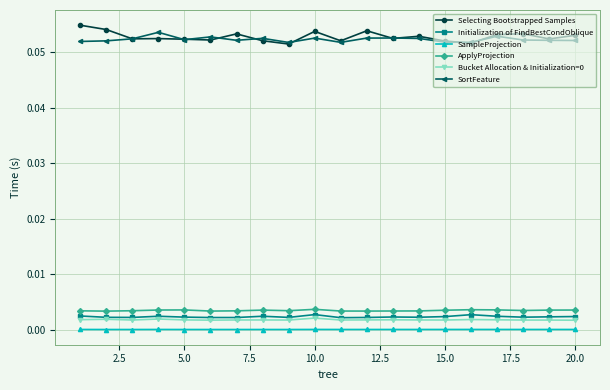

How many lines are shown in the chart?

6